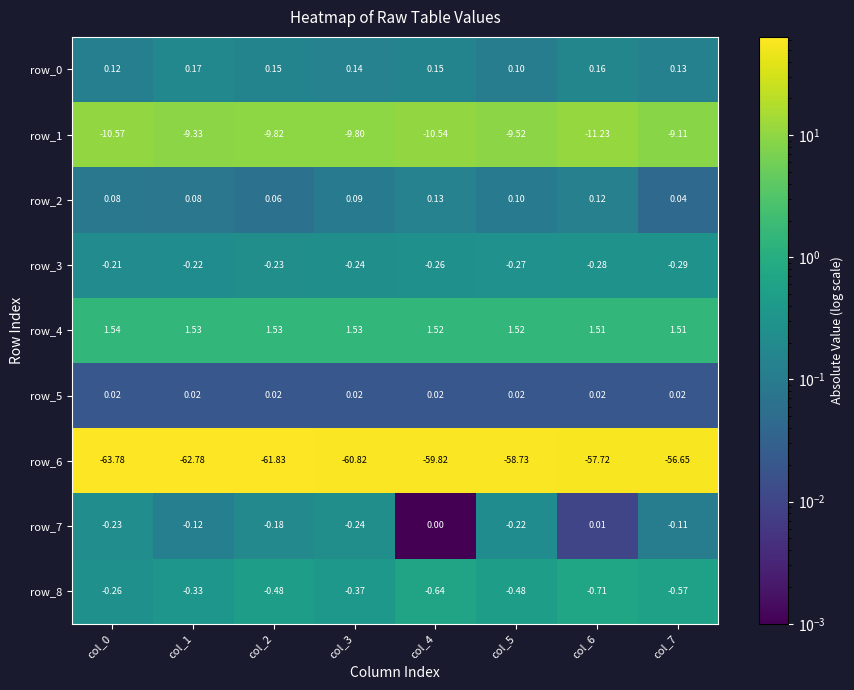

Which series has the largest total across all categories?

row_4